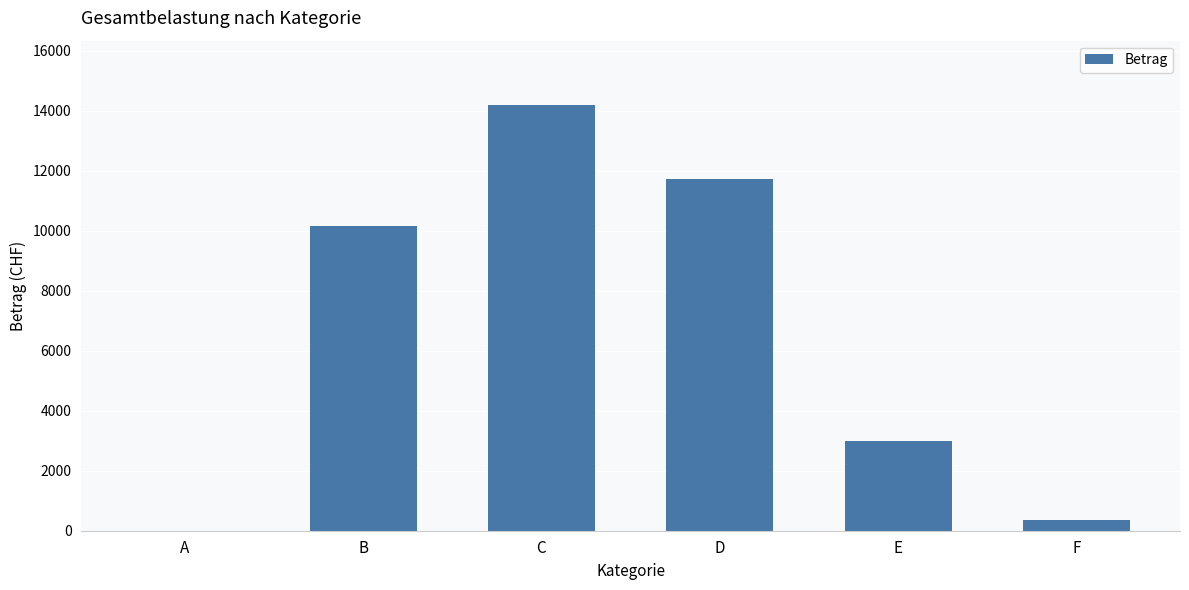

Which label corresponds to the largest value in the chart?

C